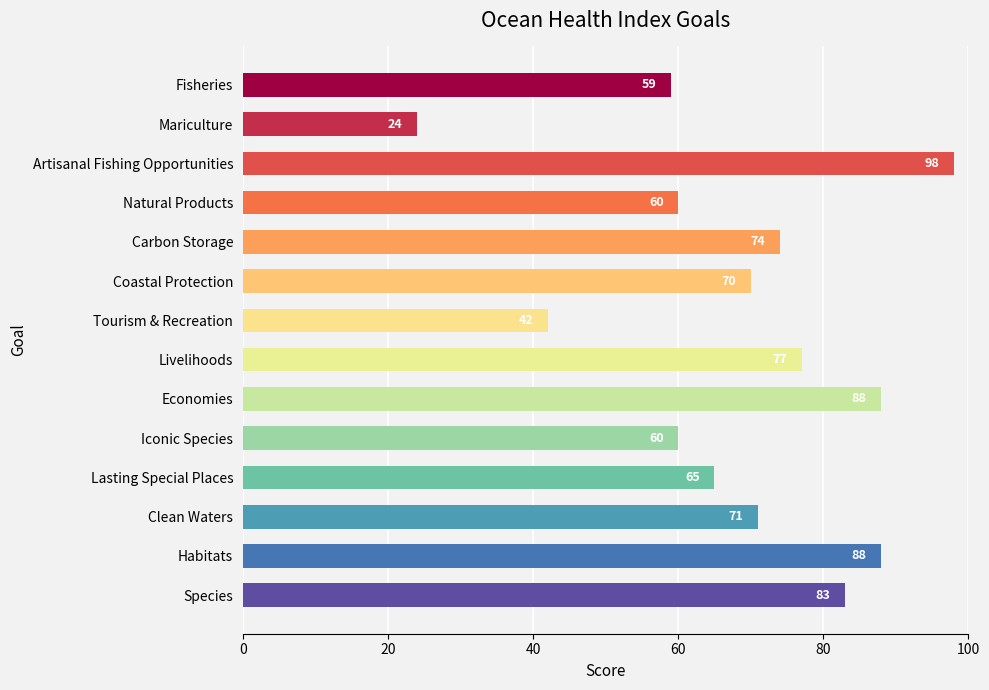

What is the maximum value shown in the chart?

98